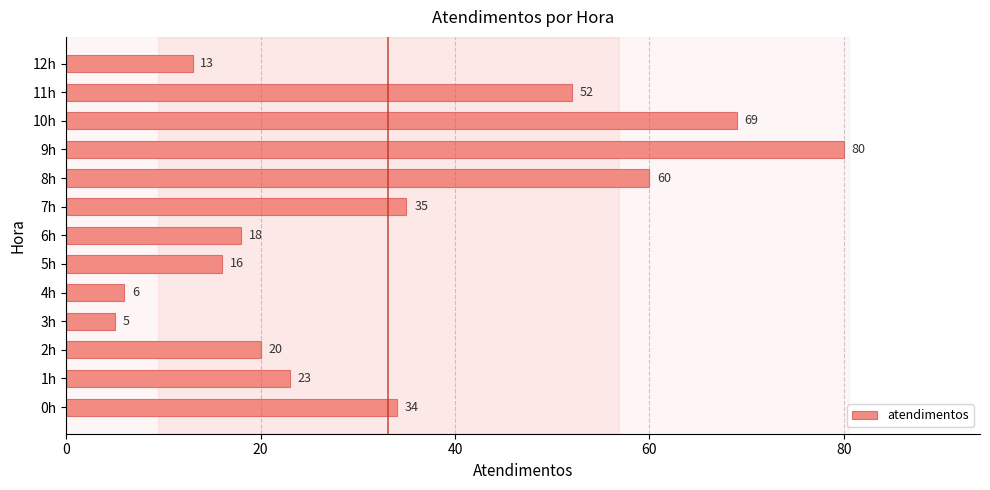

At which label is the value closest to 42?

7h